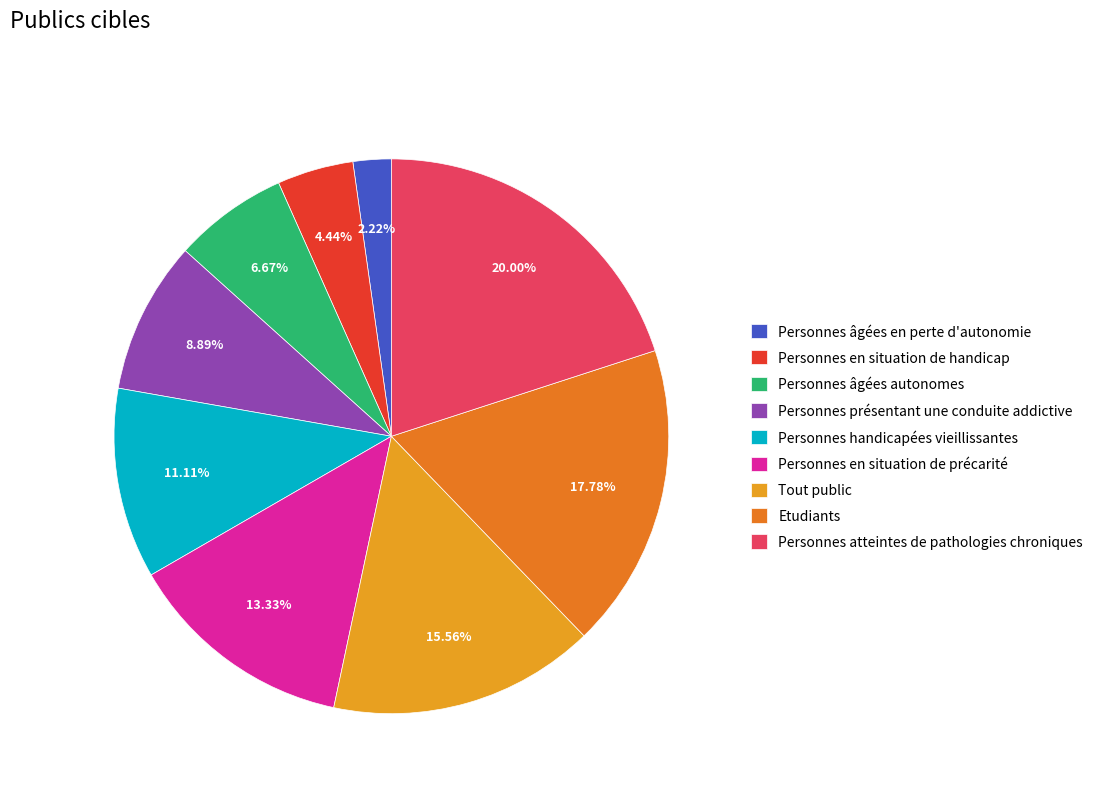

To the nearest percent, what is the combined percentage of Personnes atteintes de pathologies chroniques and Personnes présentant une conduite addictive?

29%